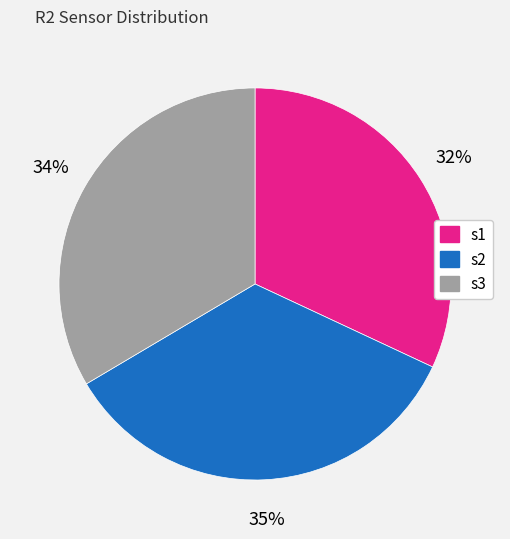

To the nearest percent, what is the difference between the largest and smallest slice percentages?

3%